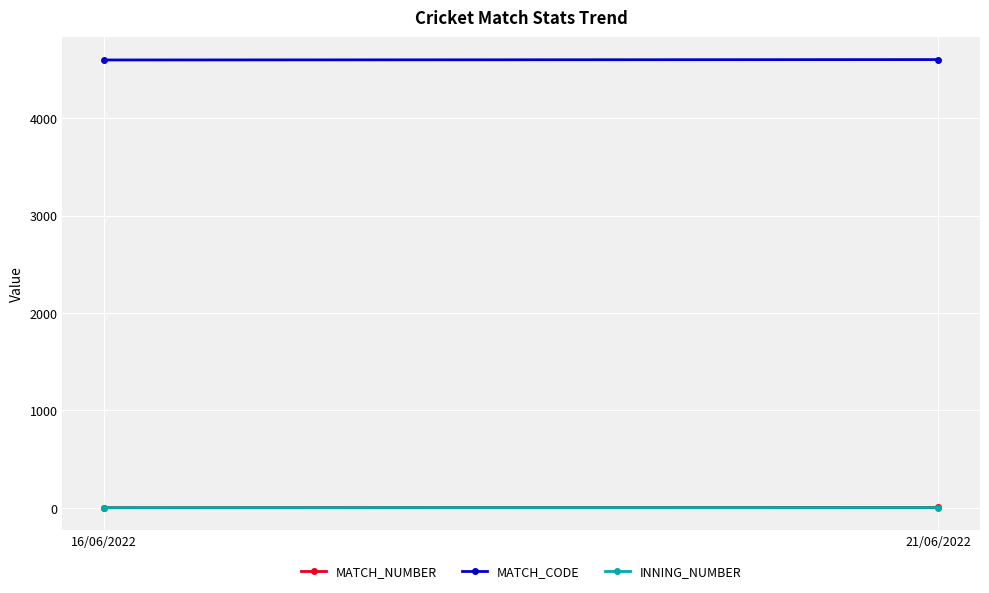

Which series changed the most between 16/06/2022 and 21/06/2022?

MATCH_CODE